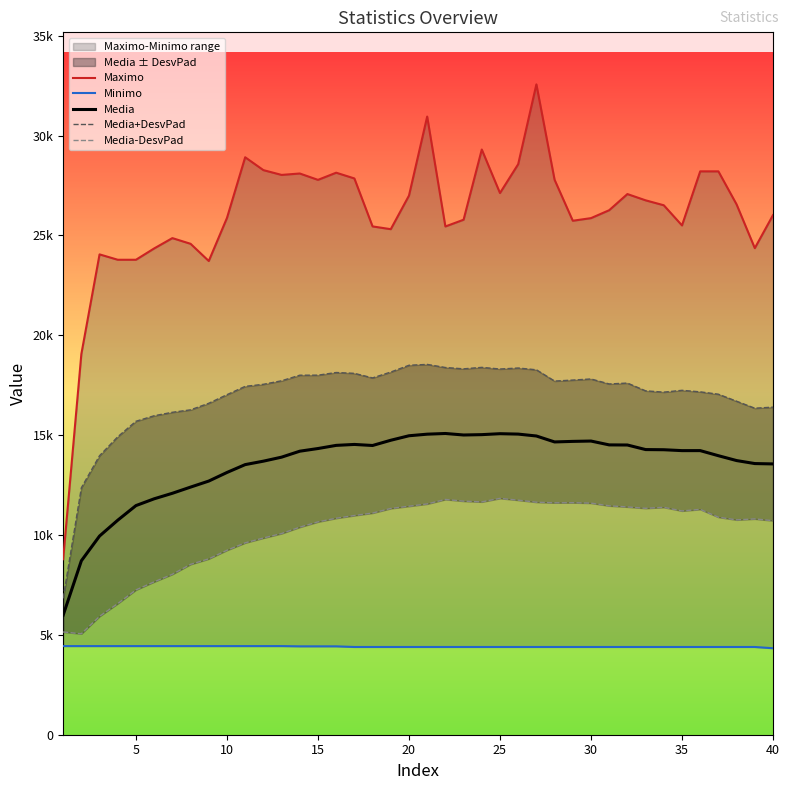

What is the average value of the Media-DesvPad series?

10160.9